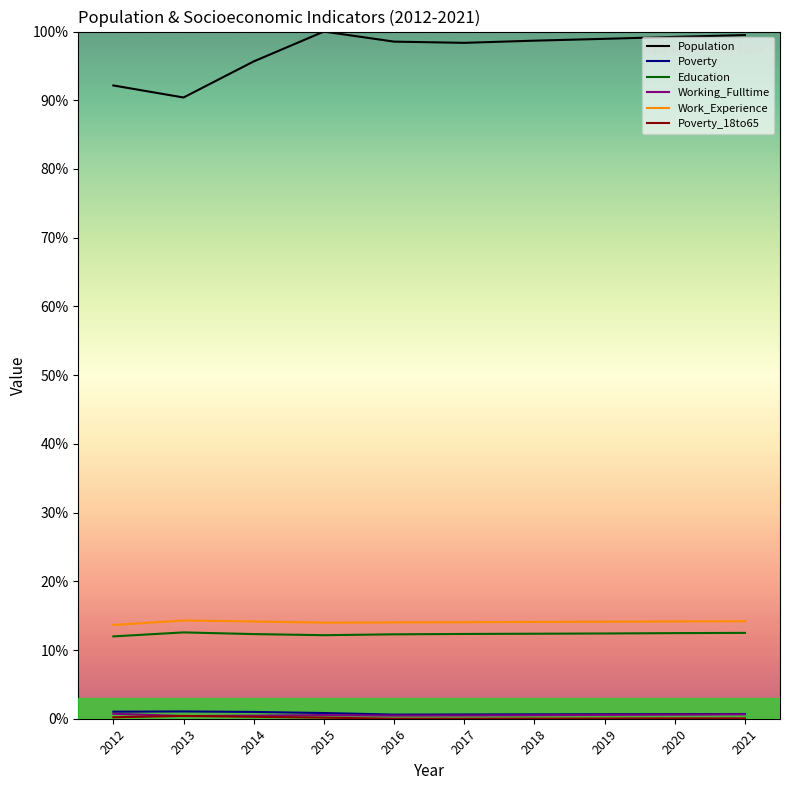

Is this an area chart (filled region under the line)?

No